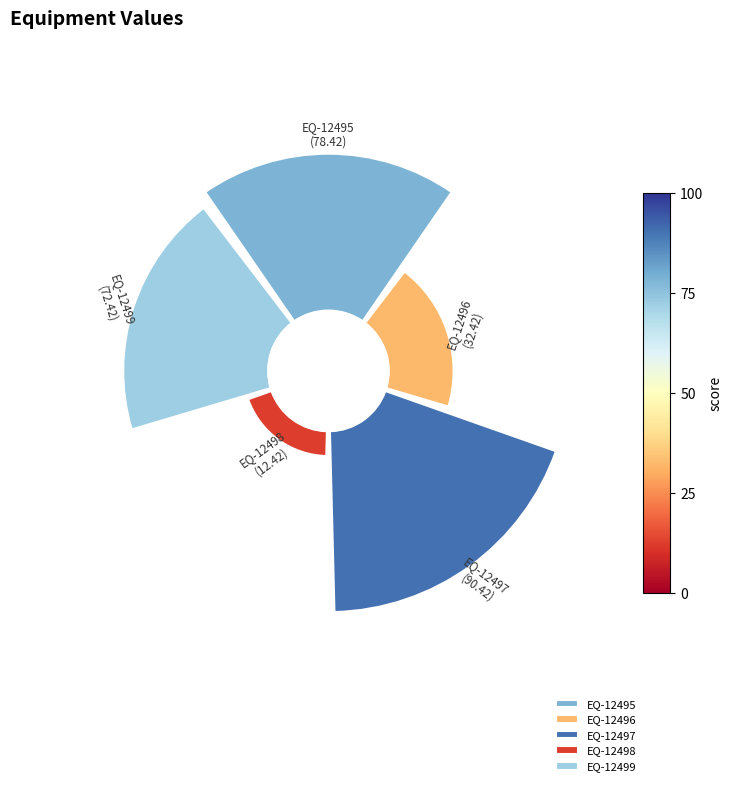

Is EQ-12495 the majority of the pie?

No